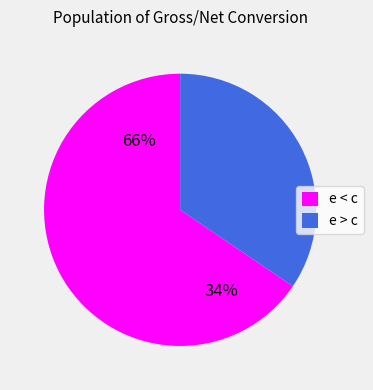

To the nearest percent, what is the combined percentage of e < c and e > c?

100%